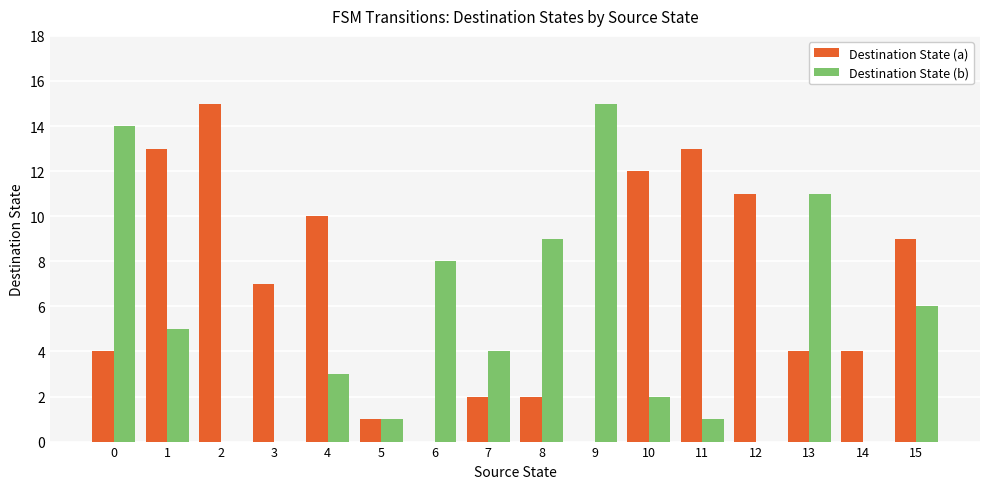

Which series has the largest total across all categories?

Destination State (a)